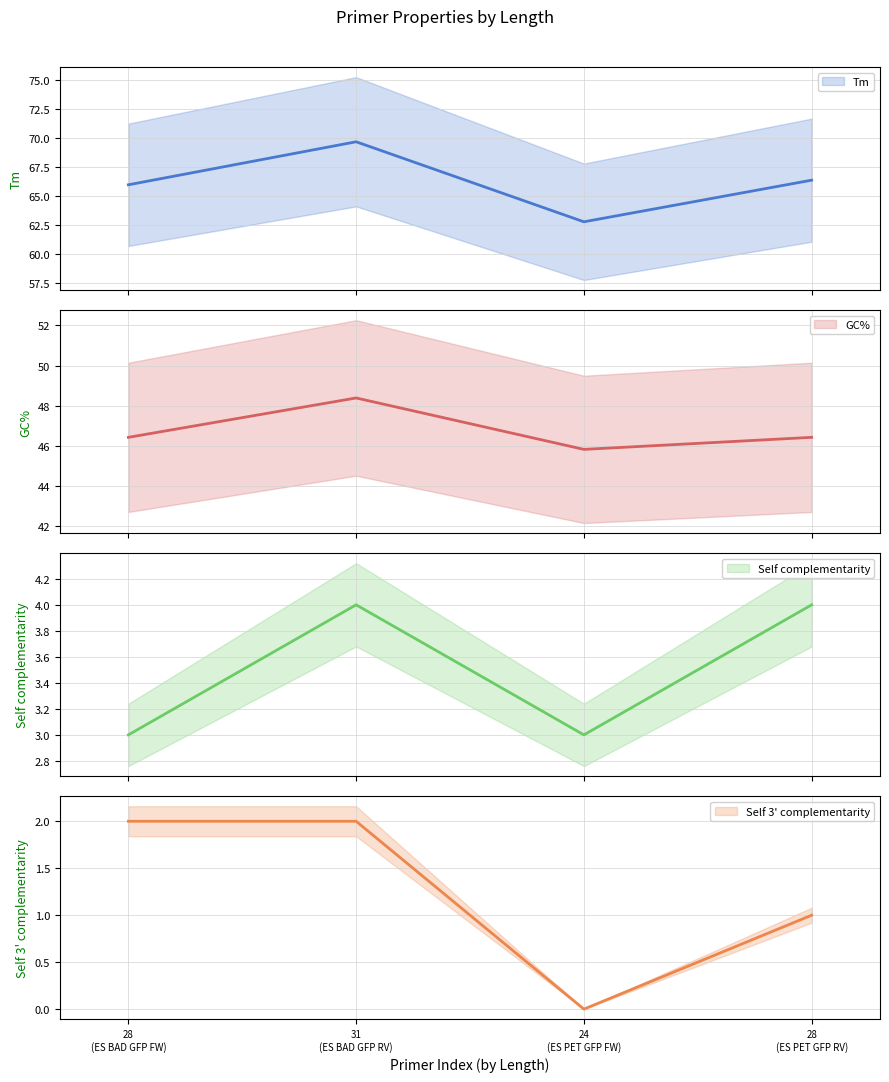

Is the value of Tm at 24
(ES PET GFP FW) greater than the value of Self complementarity at 24
(ES PET GFP FW)?

Yes